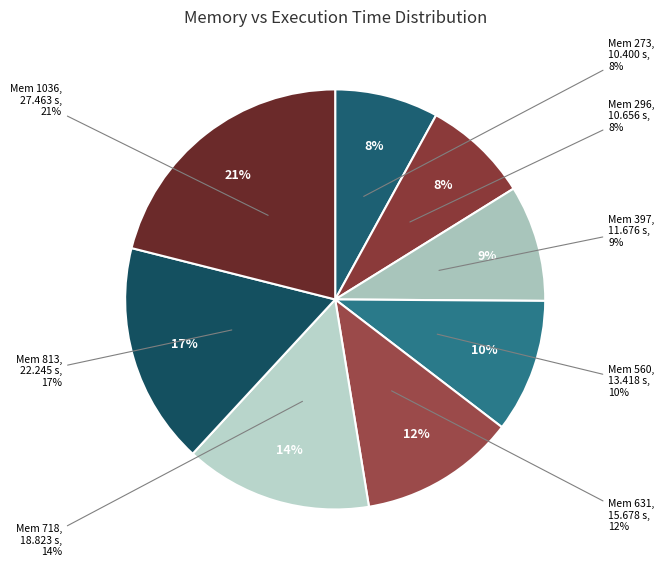

Does any single category account for the majority?

No